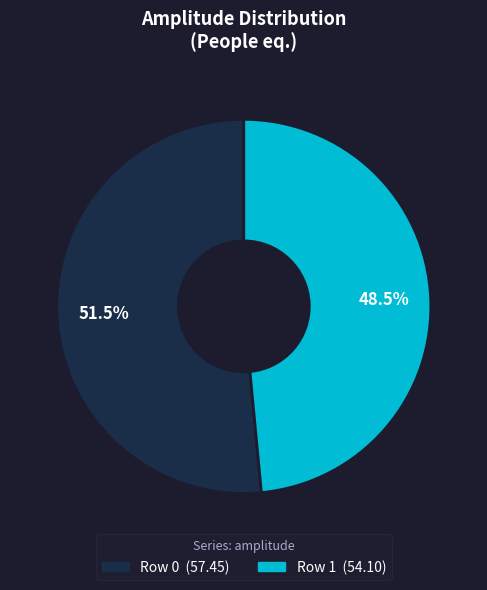

To the nearest percent, what is the combined percentage of Row 1 and Row 0?

100%